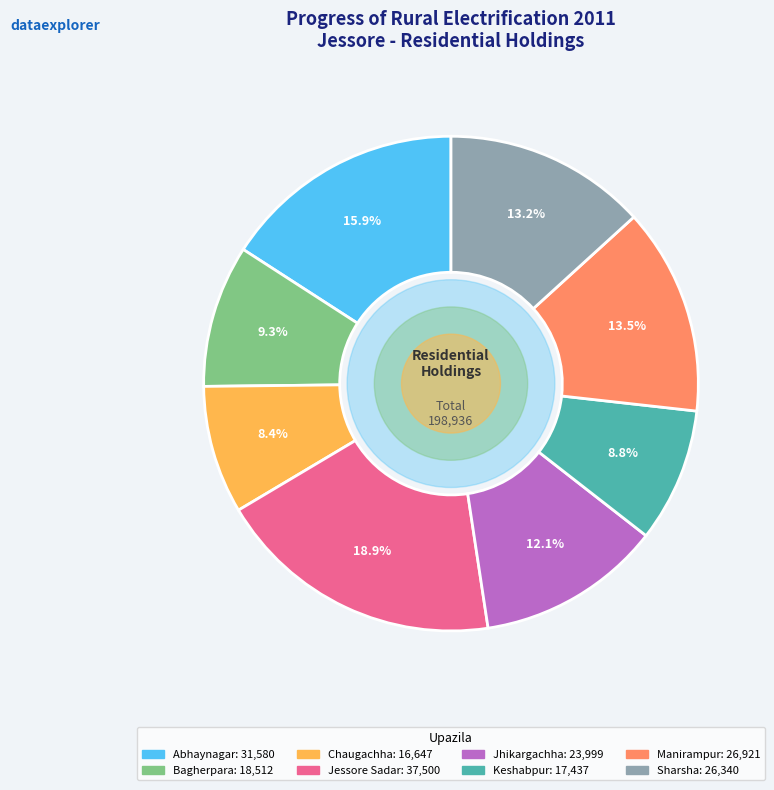

What percentage do Bagherpara and Sharsha together represent?

22.5%